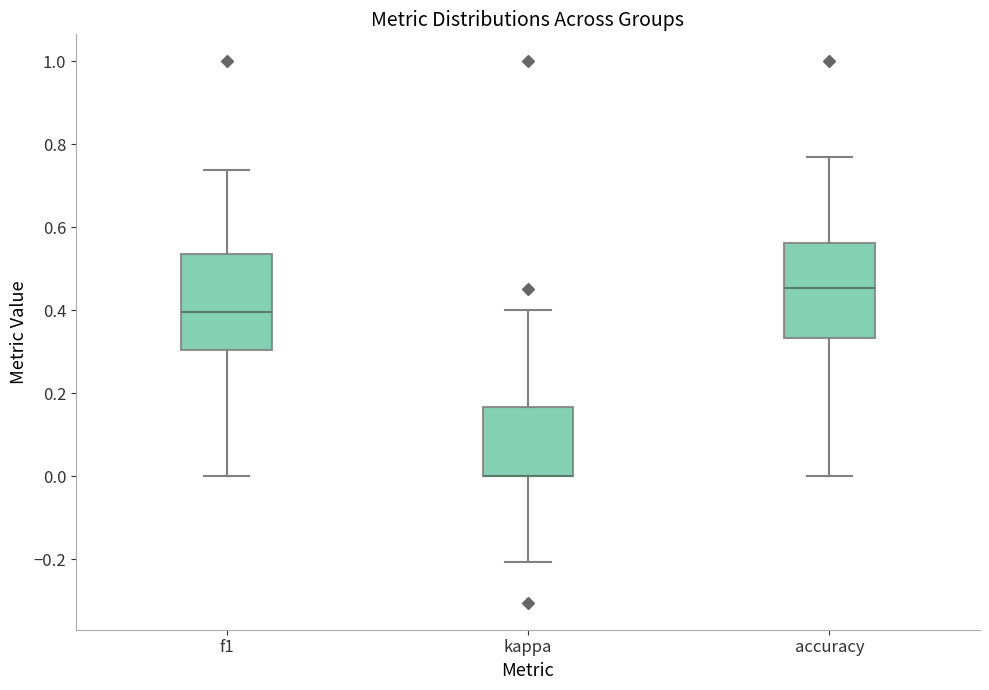

Where does the median line of the box for accuracy sit on the y-axis? The values are not printed on the chart, so give them approximately, as read against the axis.

0.46